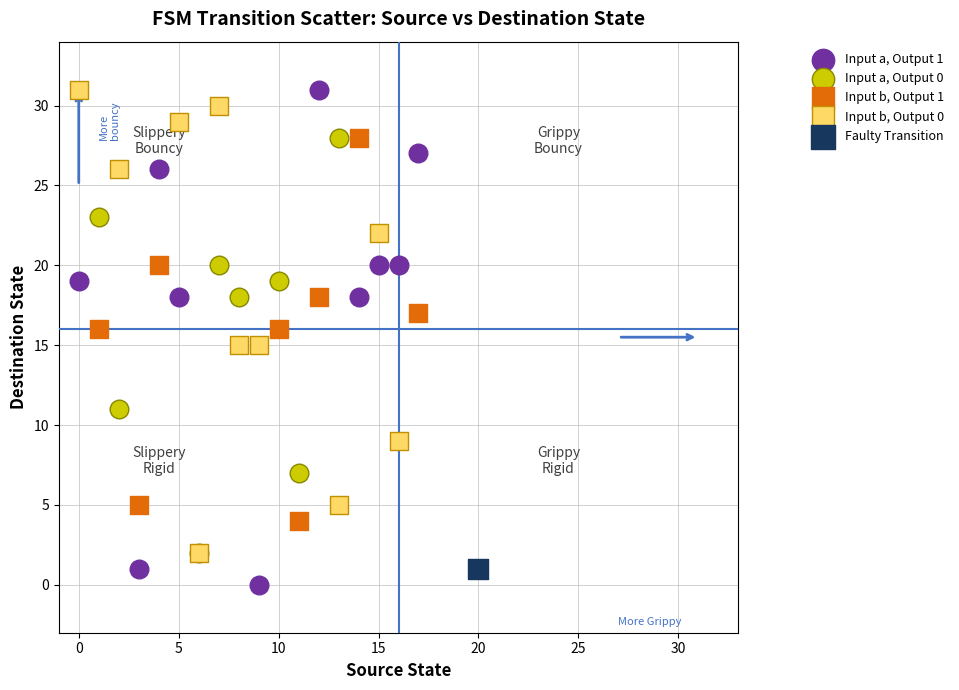

What are all the series names shown in the legend?

Input a, Output 1, Input a, Output 0, Input b, Output 1, Input b, Output 0, Faulty Transition